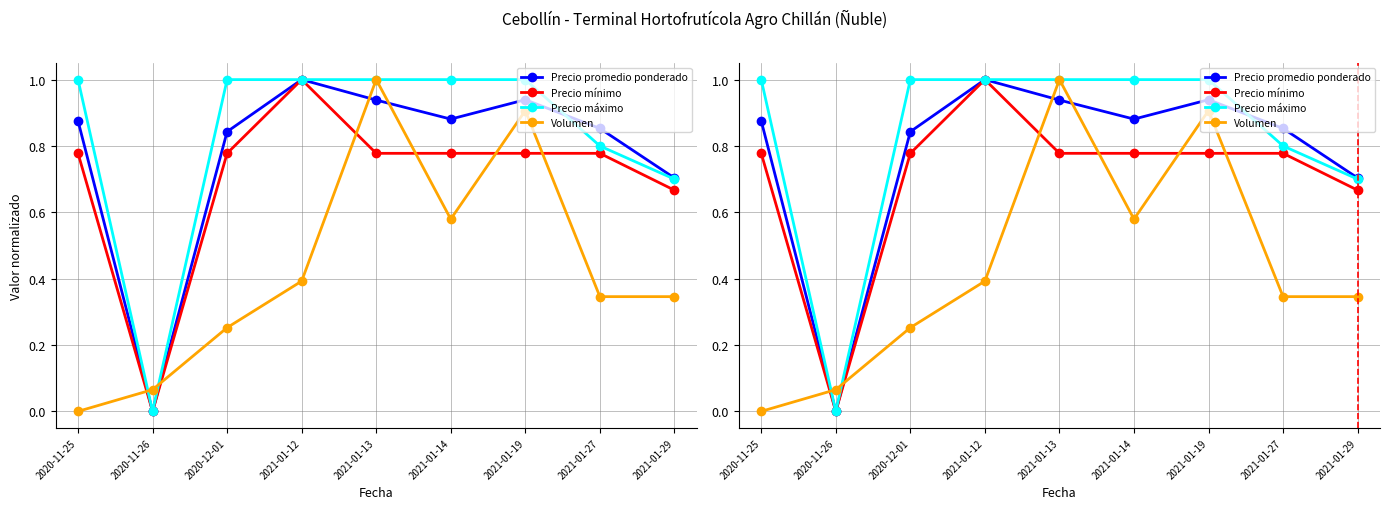

Rank the series by their maximum value, from lowest to highest.

Precio promedio ponderado, Precio mínimo, Precio máximo, Volumen